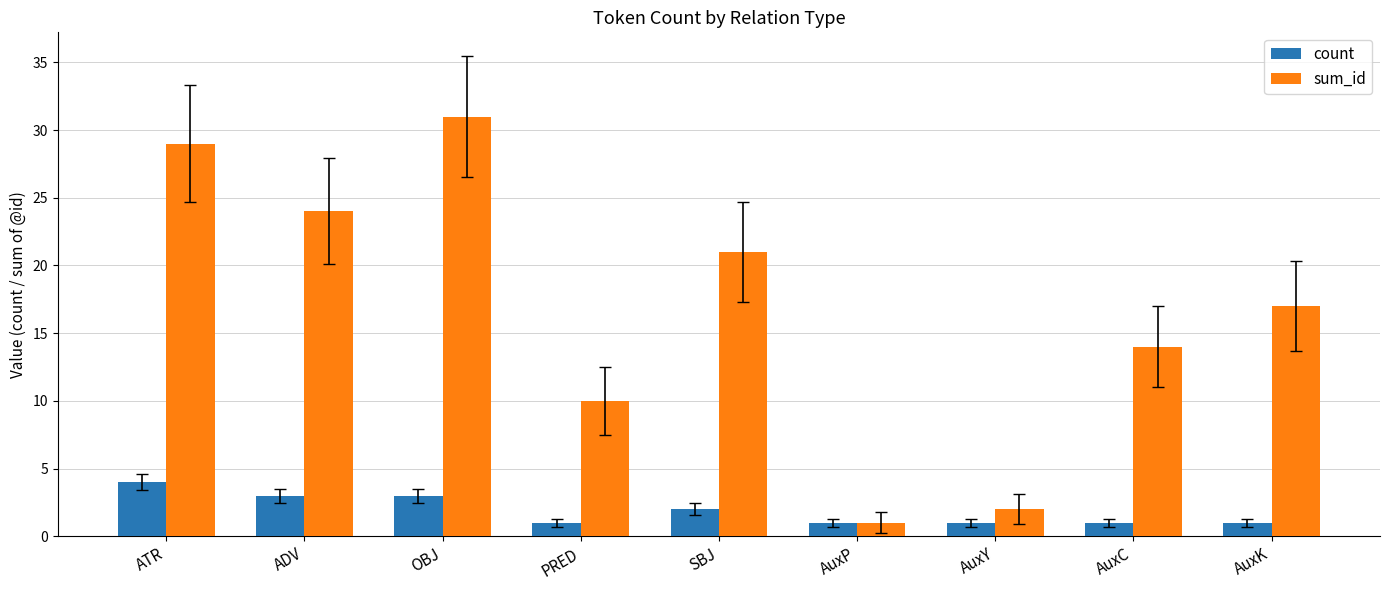

How many data points in sum_id are less than 17?

4